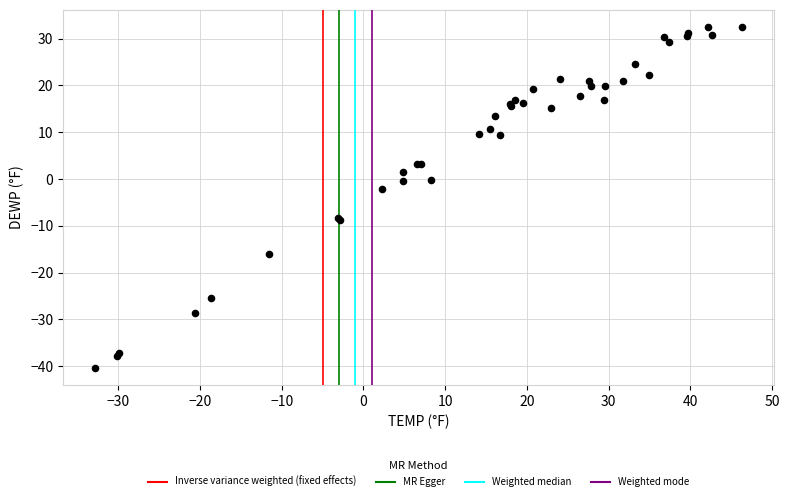

What Y value in the scatter plot is closest to -3?

-2.1